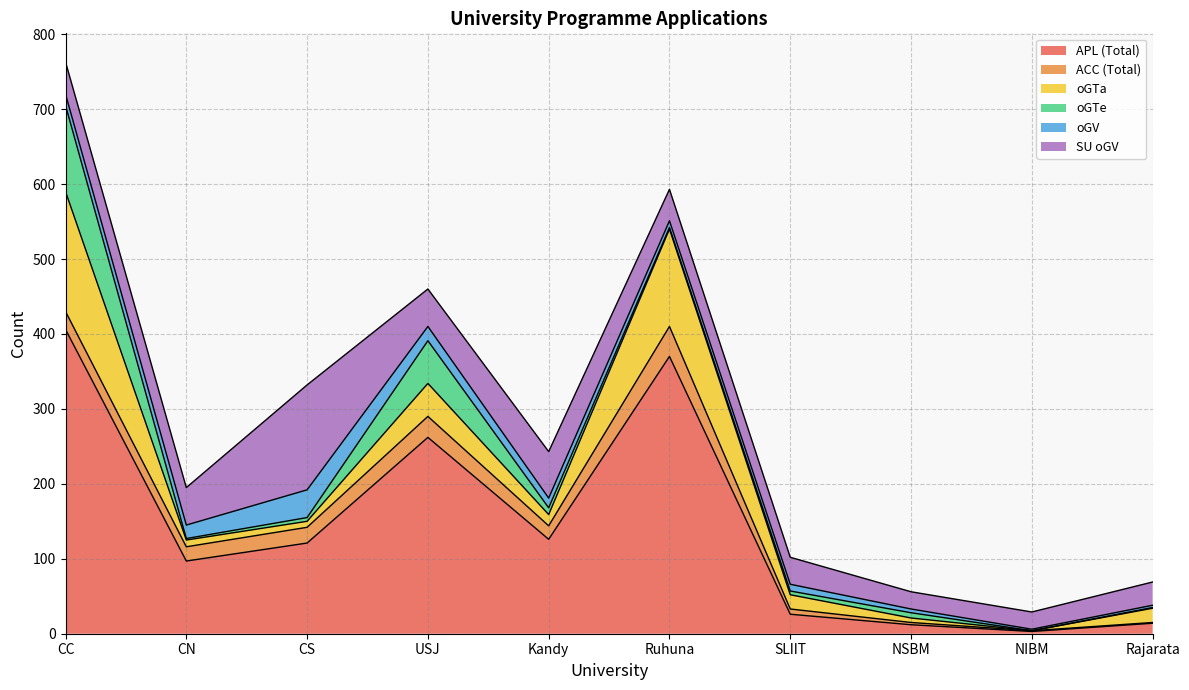

How many values in the oGTa series are below 19?

5